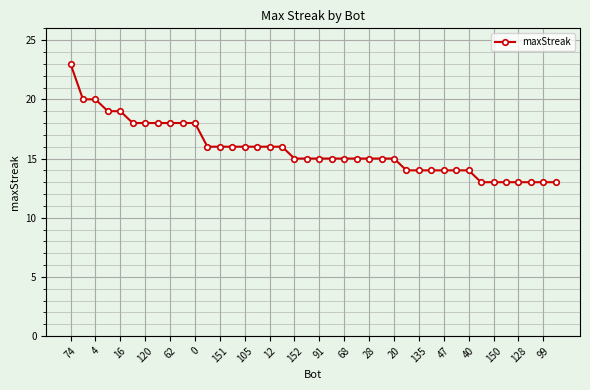

What is the average value?

16